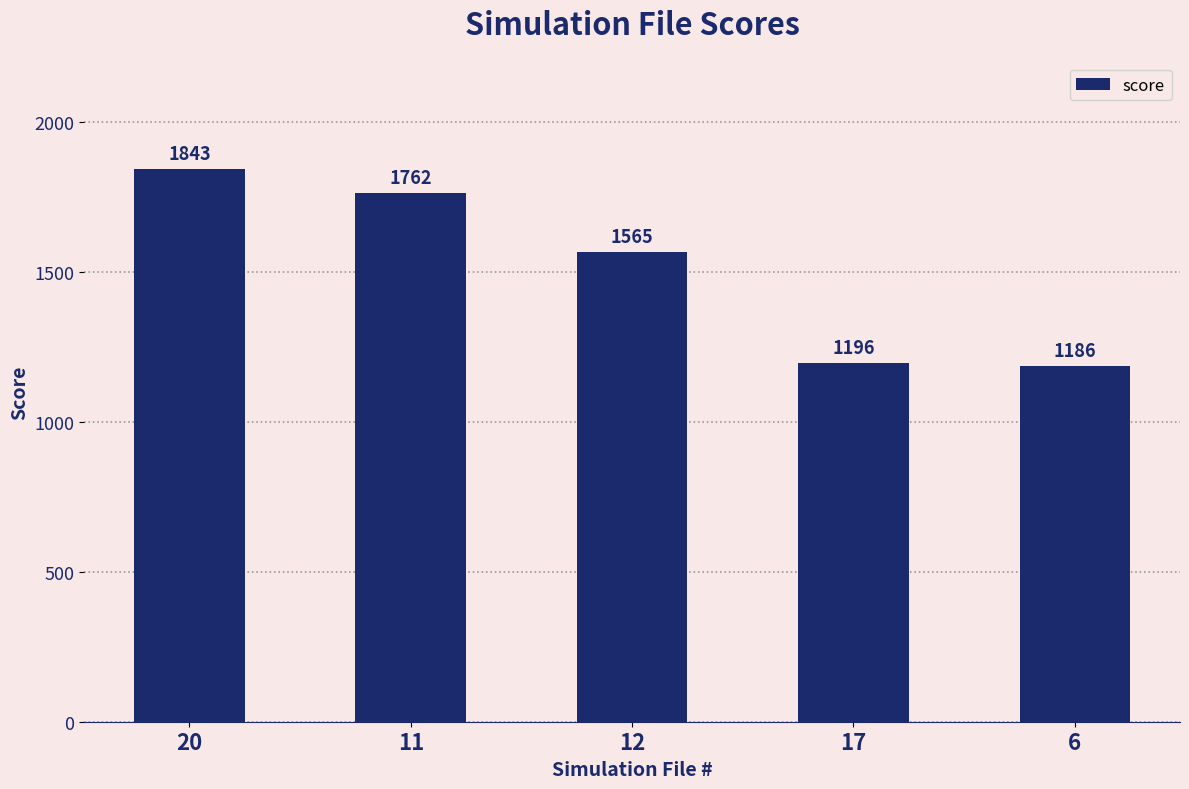

Is it true that the value at 20 is 2628.1?

False